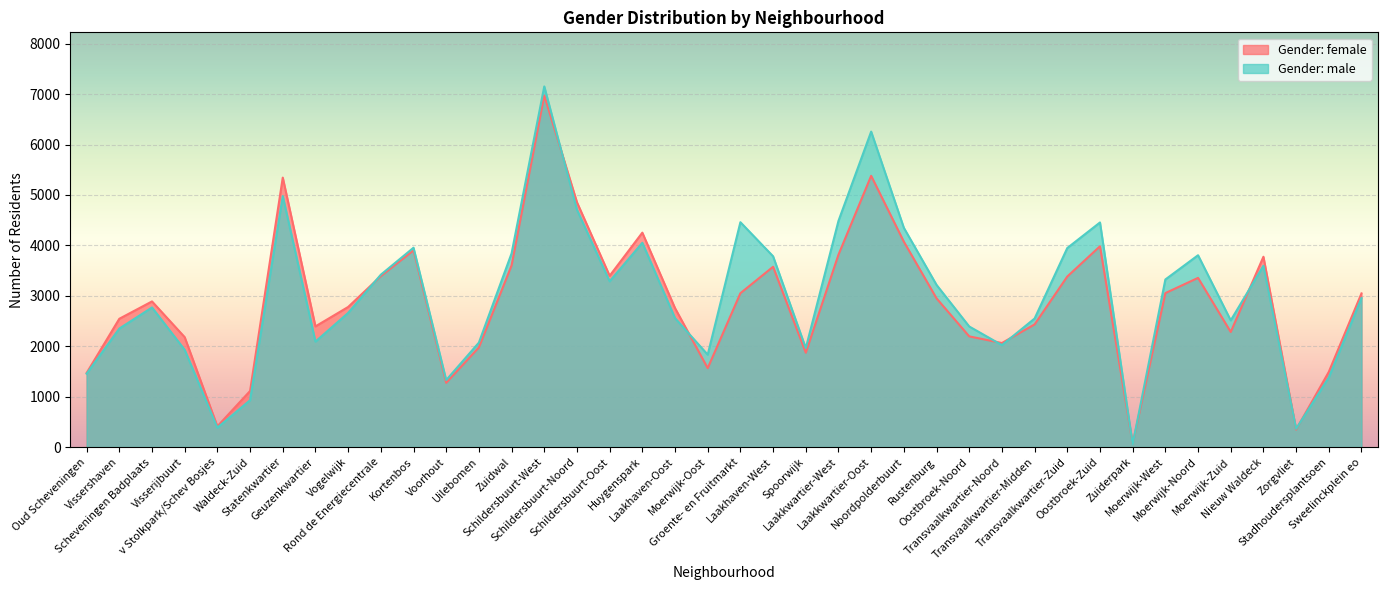

What is the sum of all Gender: male values?

119598